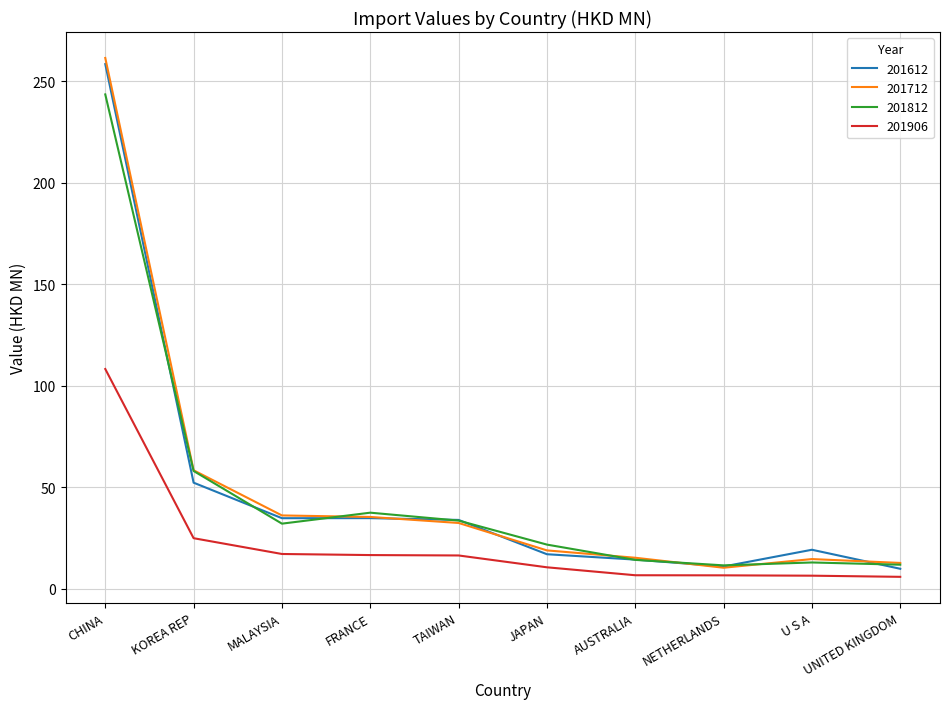

At which category is the sum across all series the highest?

CHINA